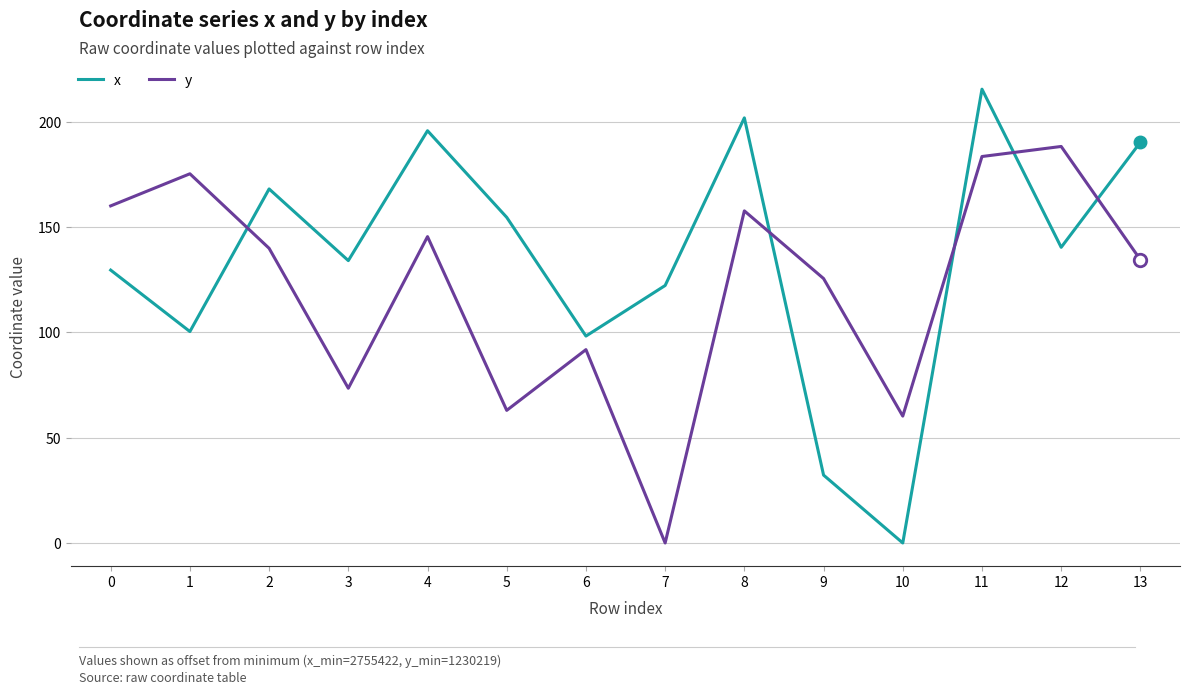

At which category is the sum across all series the highest?

11